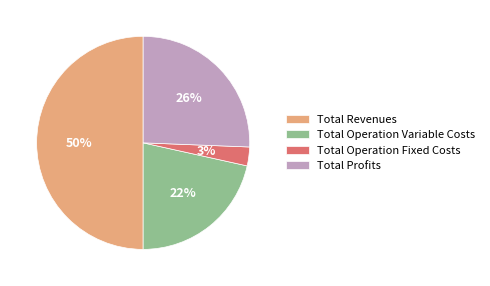

Combined, do Total Revenues and Total Profits account for over 50%?

Yes